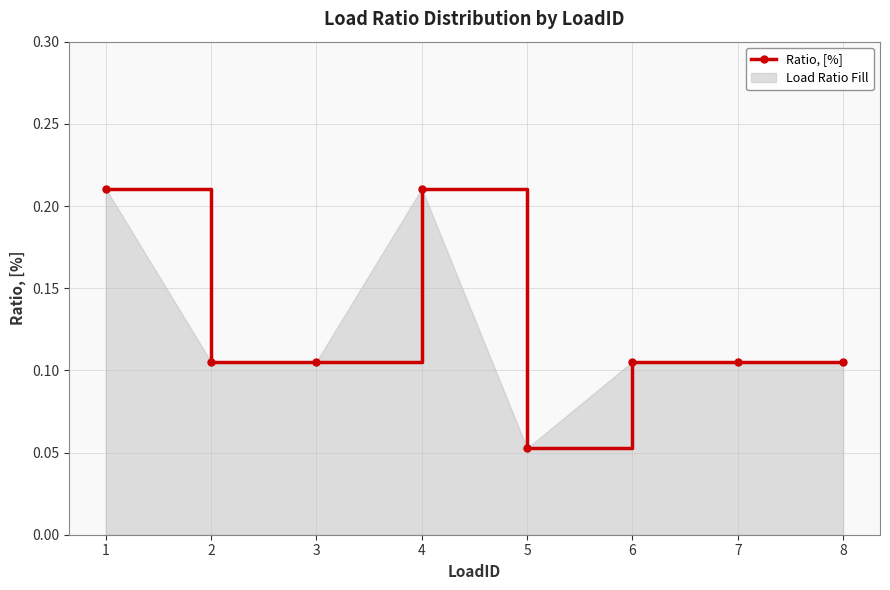

How many points are higher than both their immediate neighbors (excluding endpoints)?

1